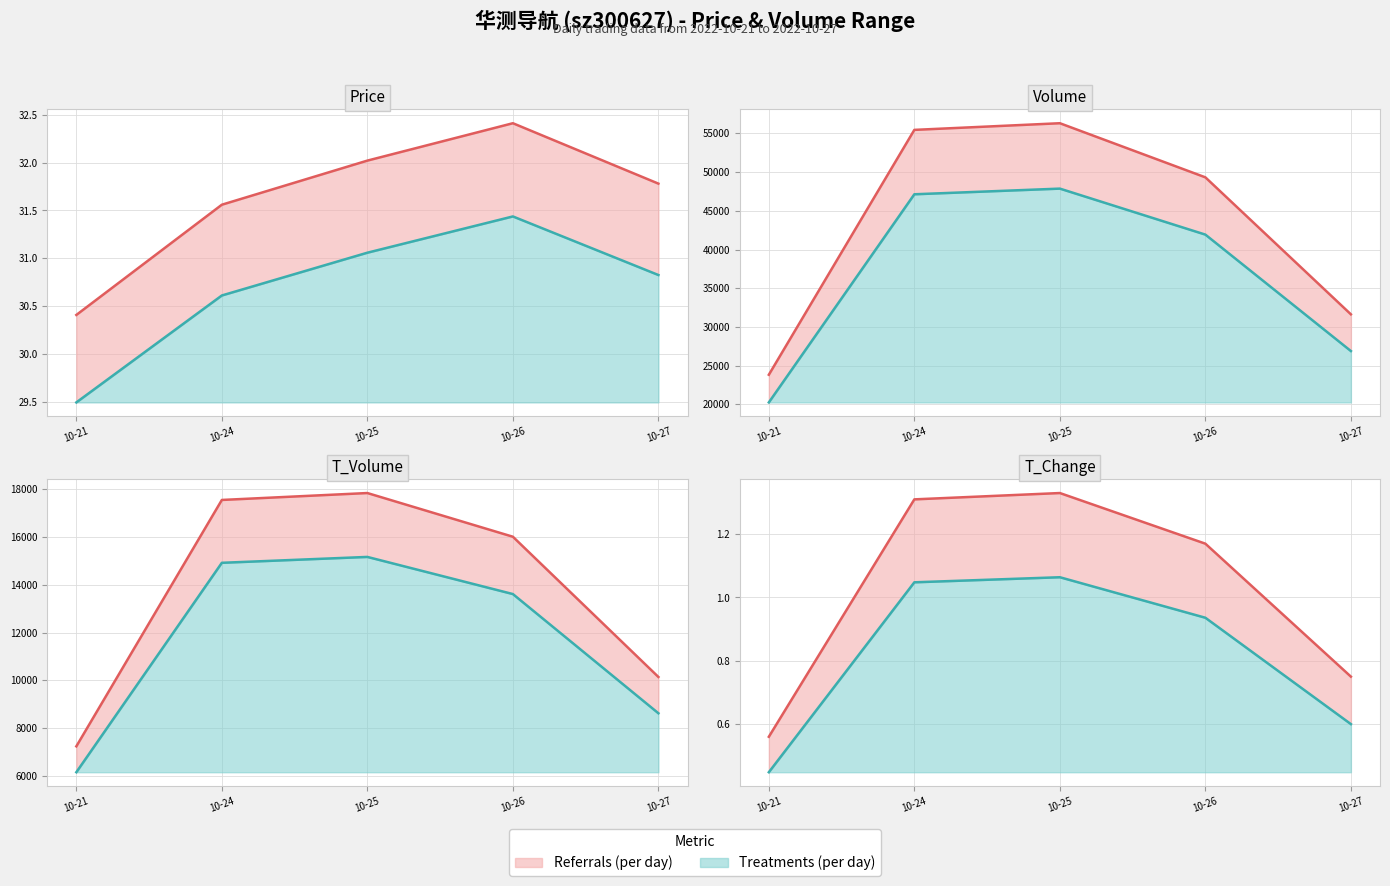

What is the total value across all series at 10-27?

41802.5